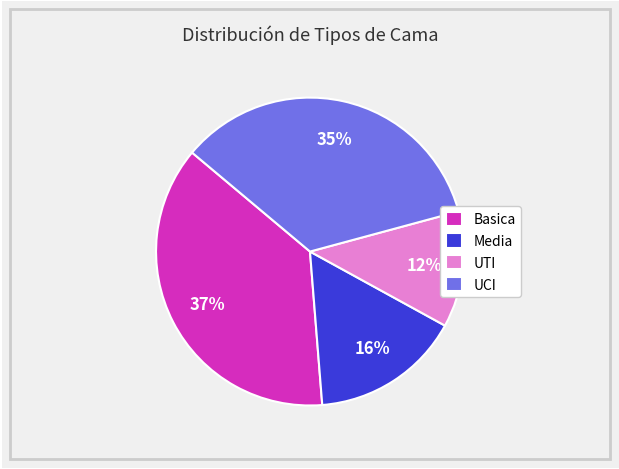

Is it true that UCI is 35% of the pie?

True